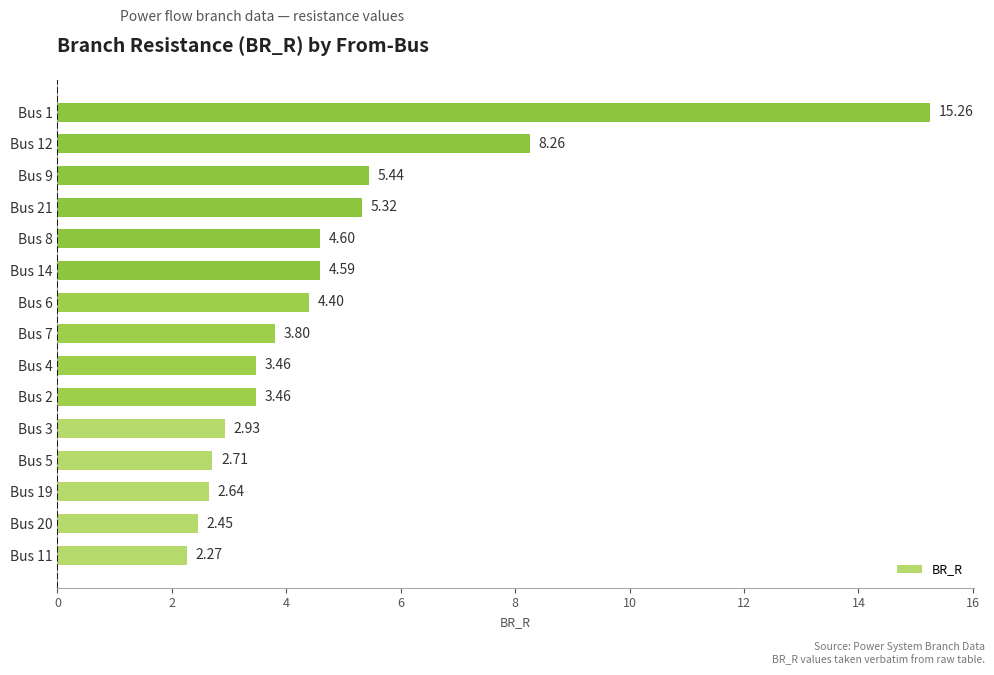

Between Bus 20 and Bus 11, which is larger?

Bus 20